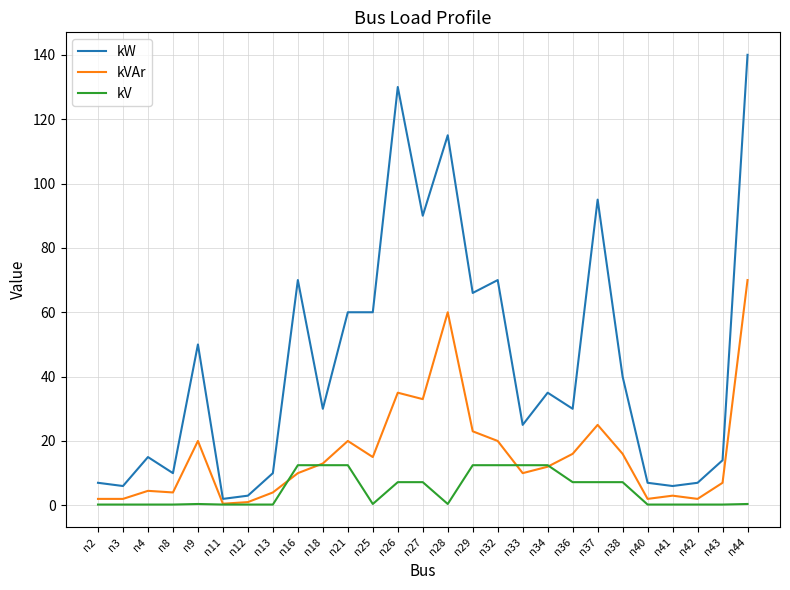

Rank the series by their maximum value, from lowest to highest.

kV, kVAr, kW